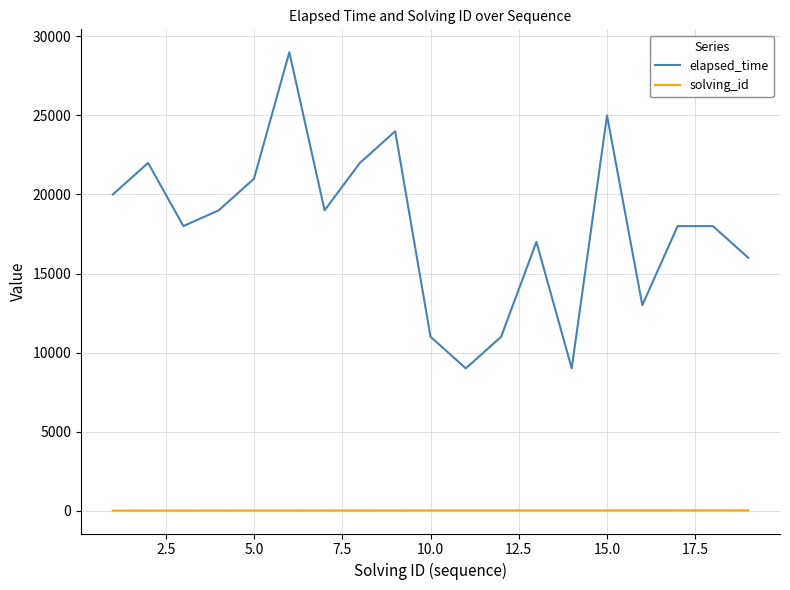

Rank the series by their average value, from highest to lowest.

elapsed_time, solving_id